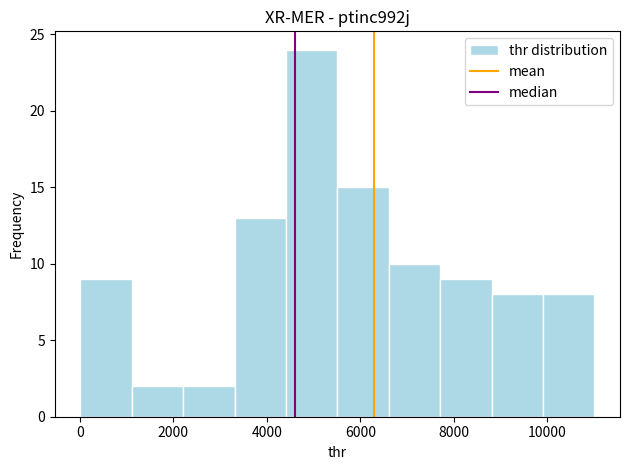

Which range on the x-axis has the tallest bar?

4400 to 5600